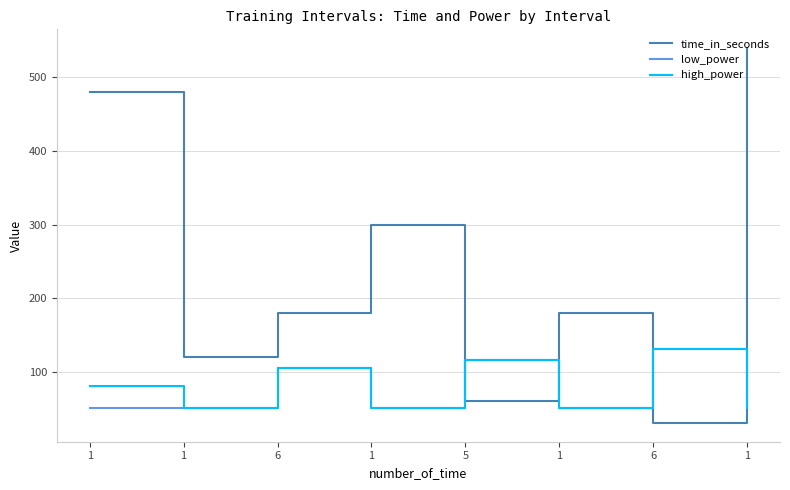

Reading right to left, list all the values displayed in this chart.

time_in_seconds: 1=540	6=30	1=180	5=60	1=300	6=180	1=120	1=480
low_power: 1=70	6=130	1=50	5=115	1=50	6=105	1=50	1=50
high_power: 1=50	6=130	1=50	5=115	1=50	6=105	1=50	1=80